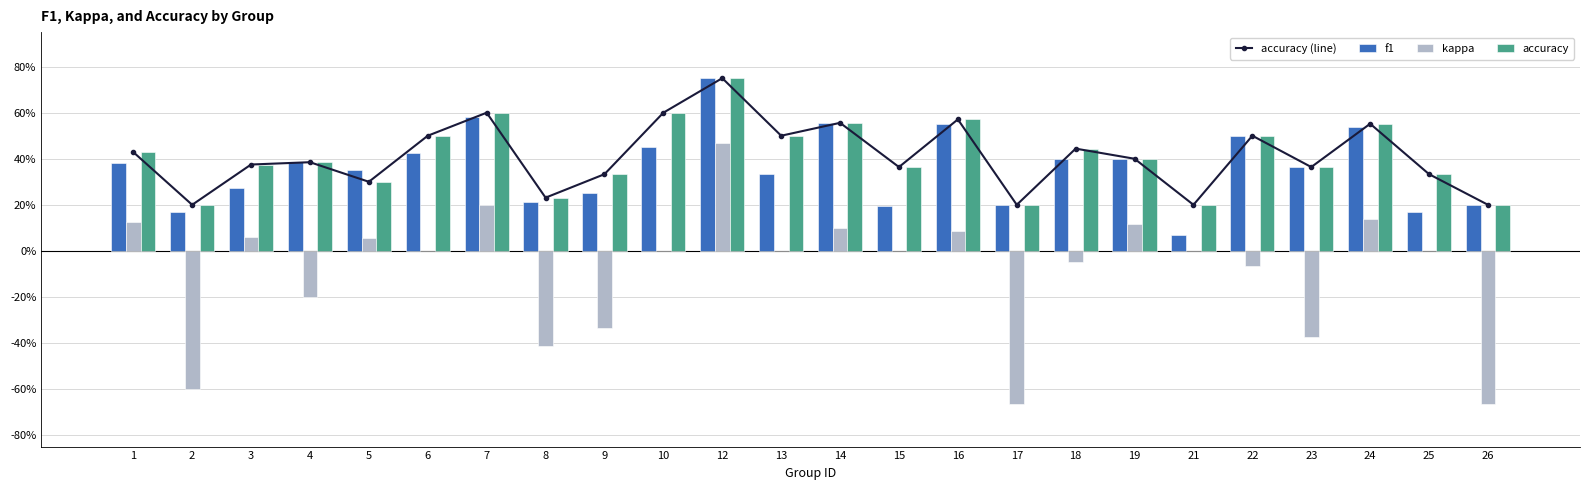

At which category does the chart reach its minimum across all series?

17